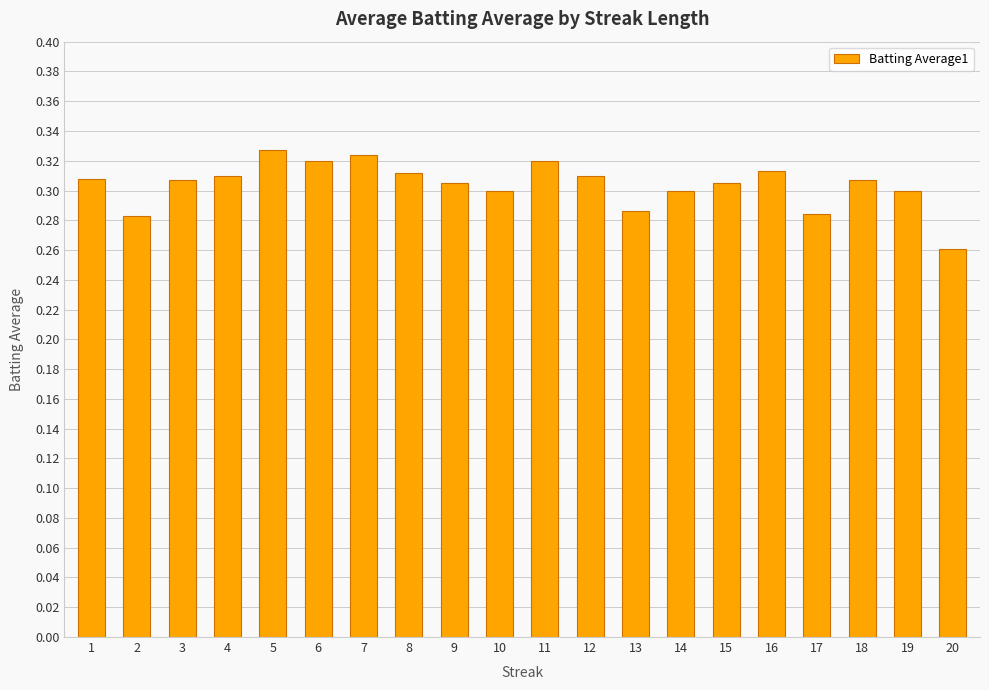

How many series are shown in this chart?

1